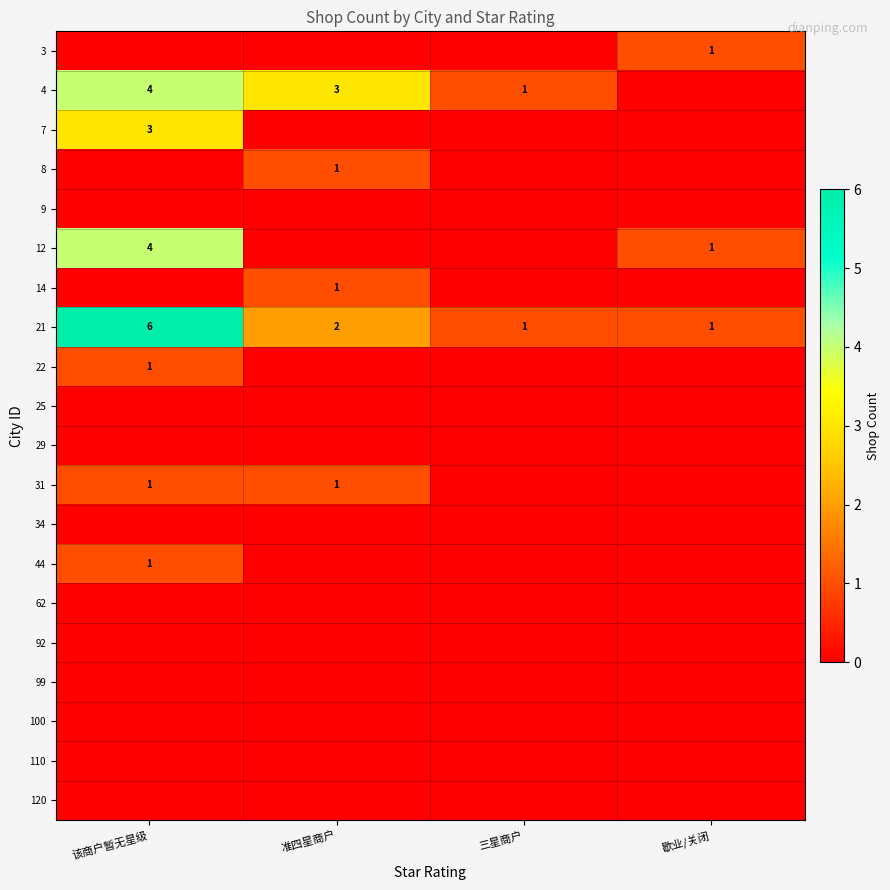

At which category is the sum across all series the highest?

该商户暂无星级